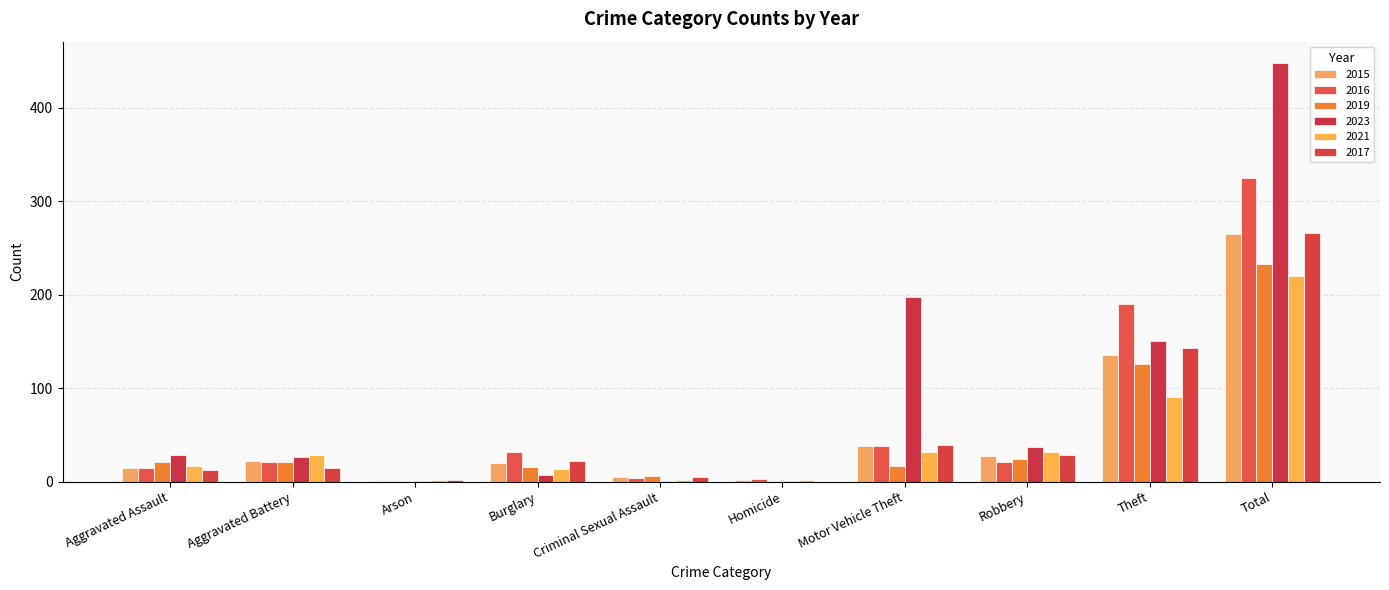

Count the number of data series in this chart.

6